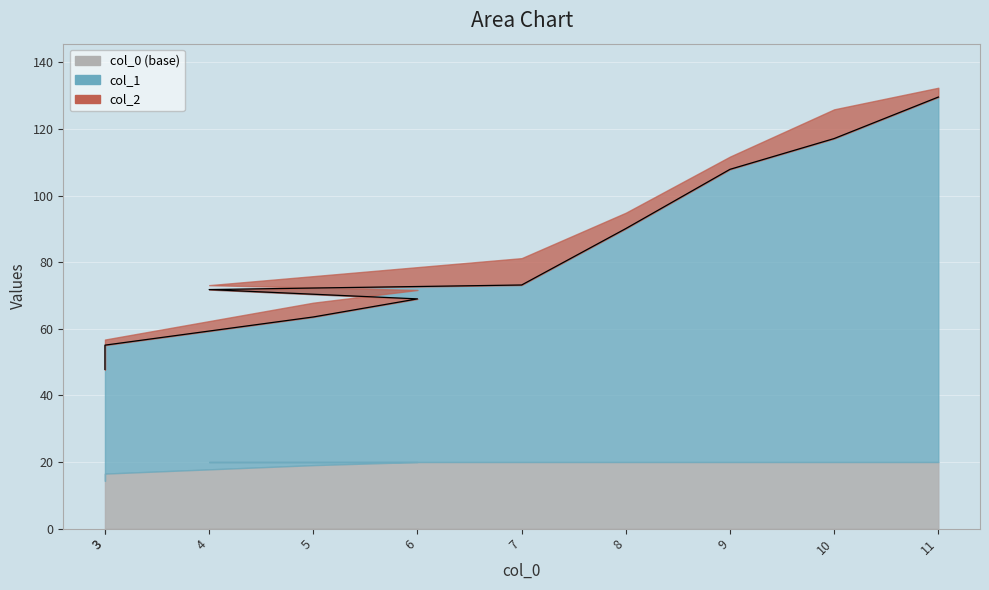

True or false: the data shows 55.1 at 3.

True